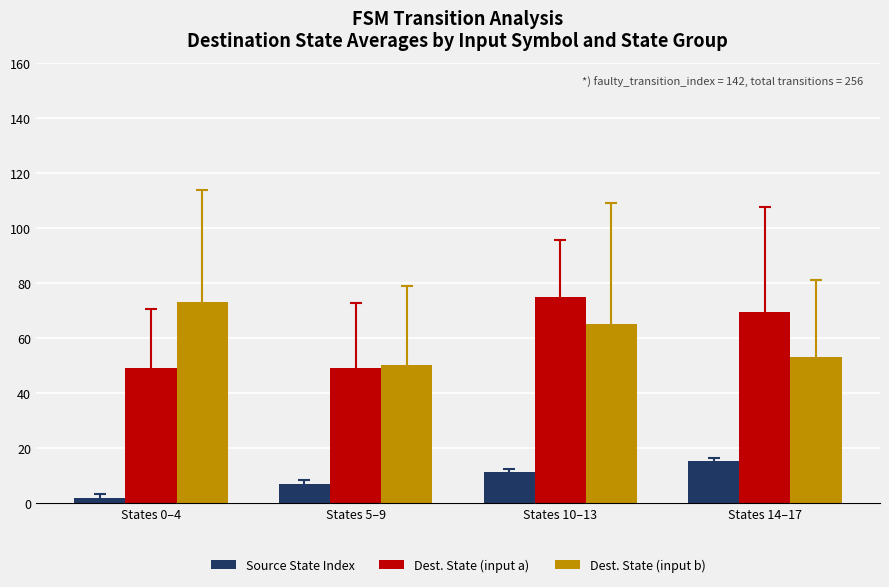

At which category is the sum across all series the highest?

States 10–13